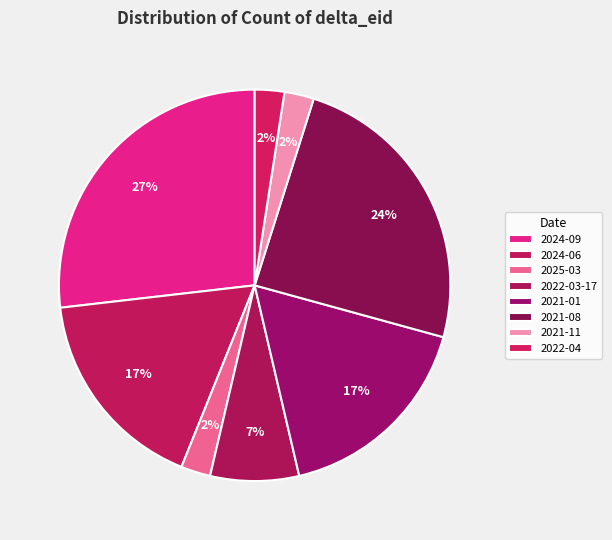

To the nearest percent, what is the difference between the 2022-03-17 and 2021-01 slice percentages?

10%